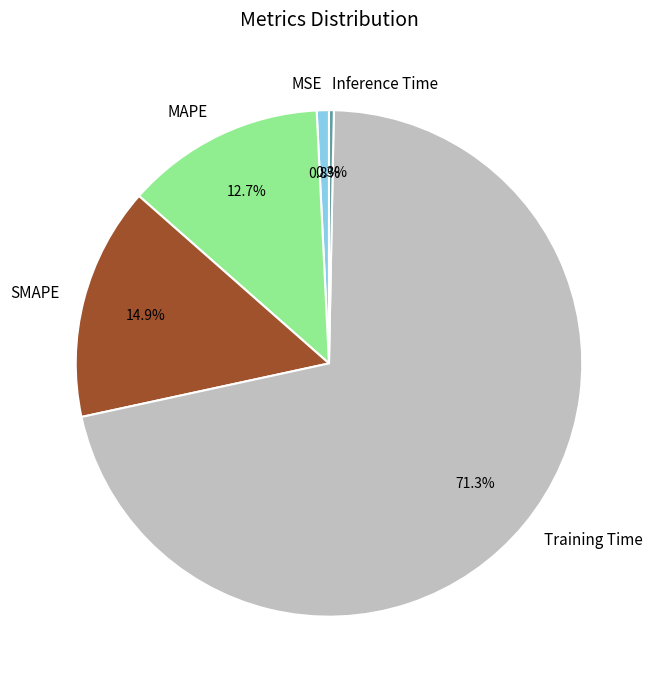

The Inference Time slice represents 0% of the pie. True or false?

True